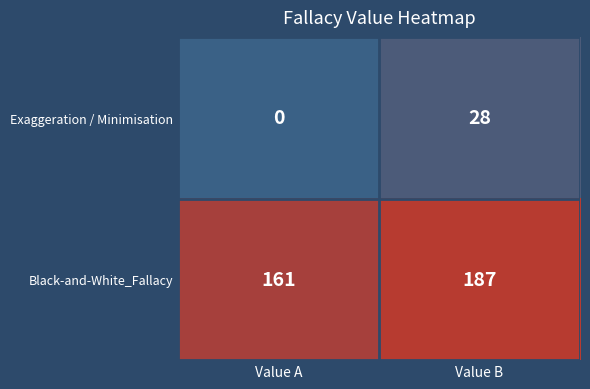

What is the total value across all series at Value A?

161